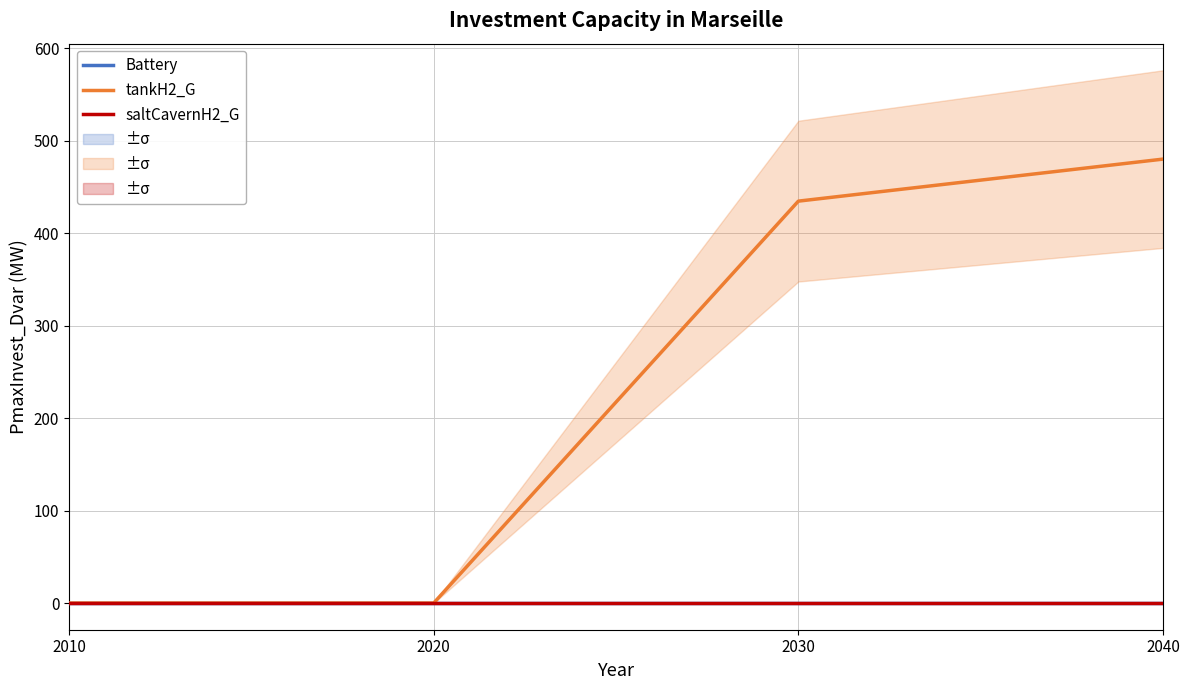

True or false: Battery and tankH2_G cross at least once.

False